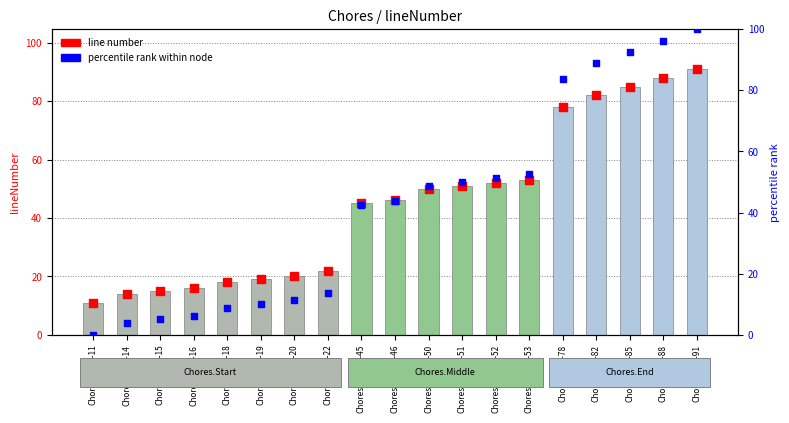

At how many categories does at least one series exceed 90?

3